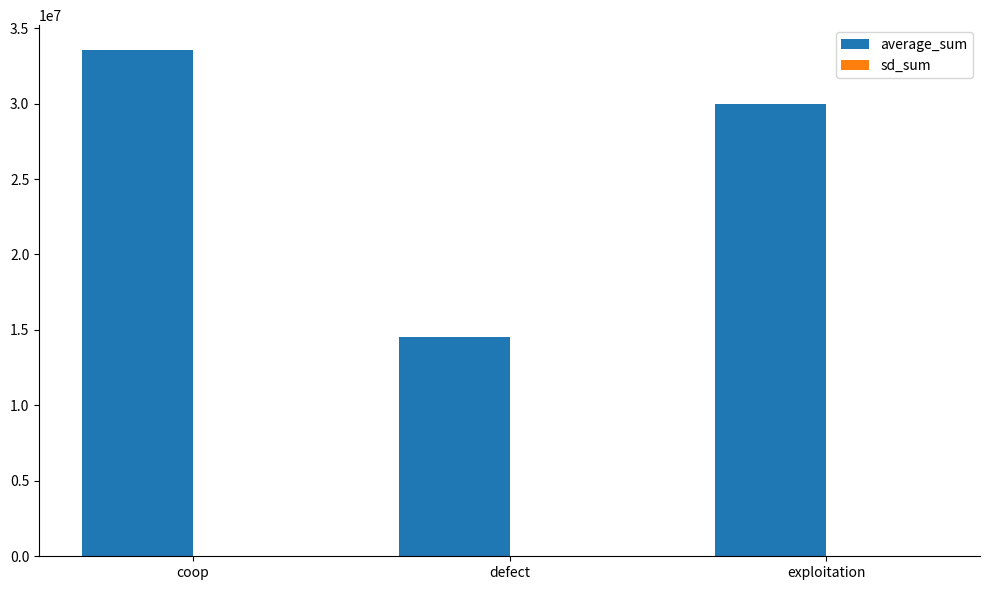

At which category is the sum across all series the highest?

coop